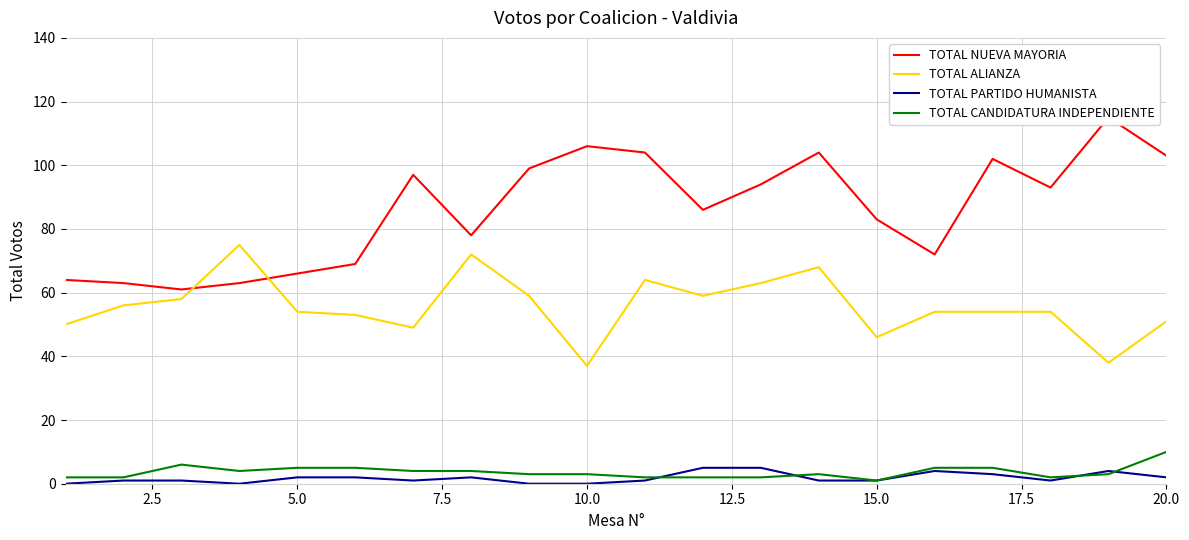

True or false: TOTAL NUEVA MAYORIA and TOTAL PARTIDO HUMANISTA intersect in this chart.

False